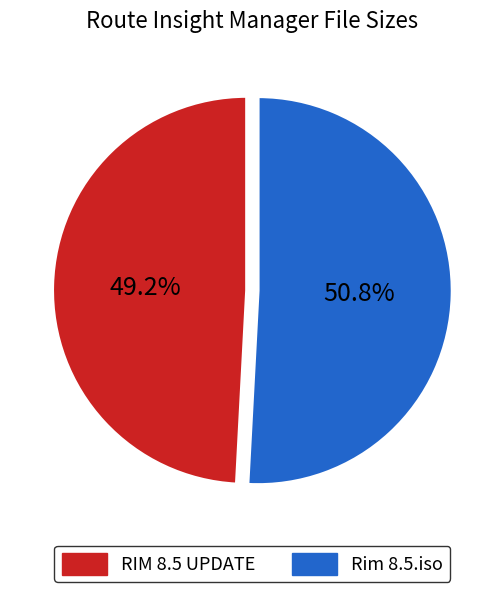

Is there any slice that represents more than half of the pie?

Yes